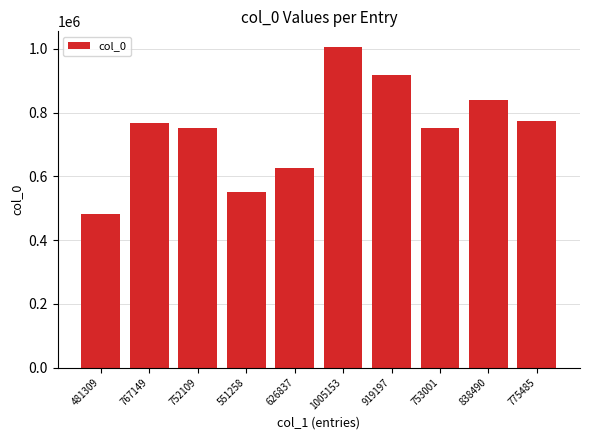

What is the difference between the values at 775485 and 753001?

22484